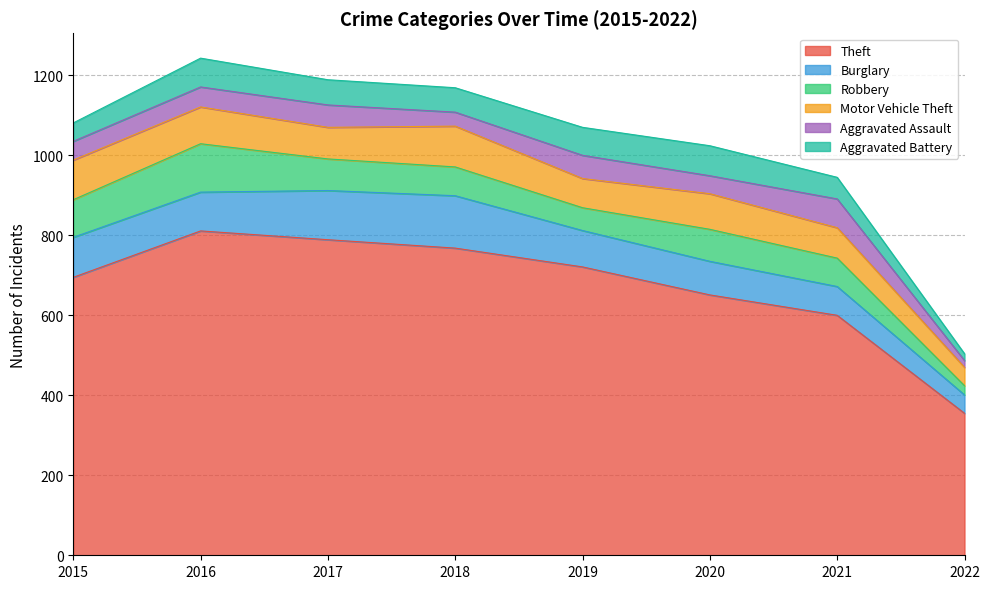

What is the value of the Theft point at the 2nd from the left?

811